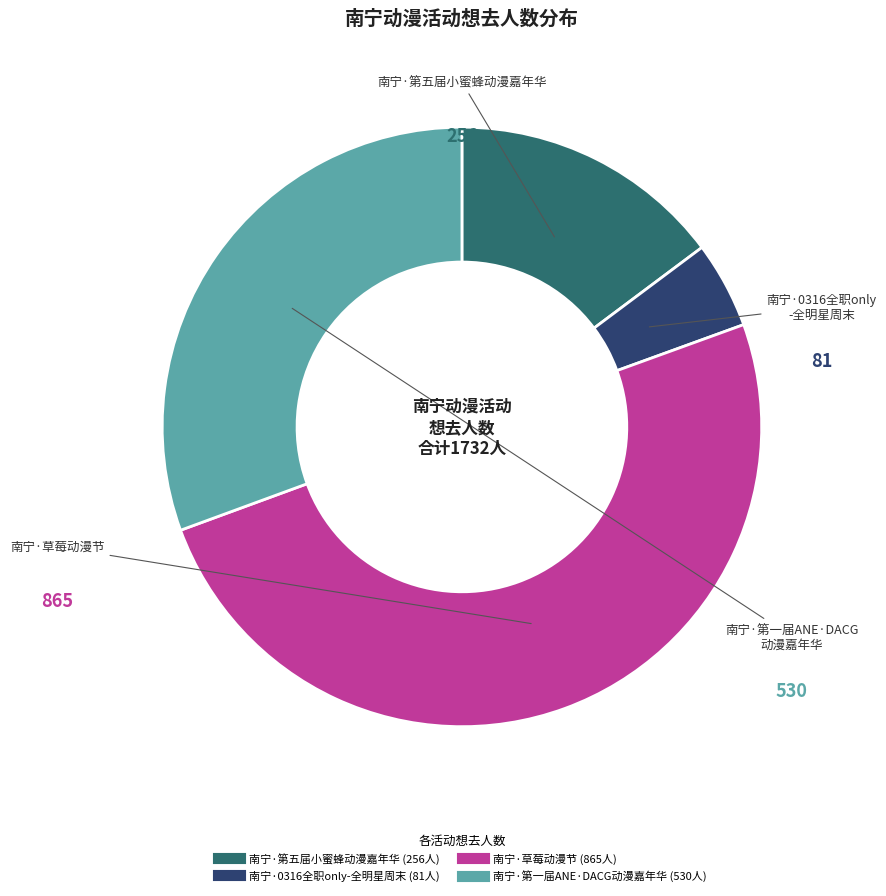

Which slice is the smallest?

南宁·0316全职only-全明星周末